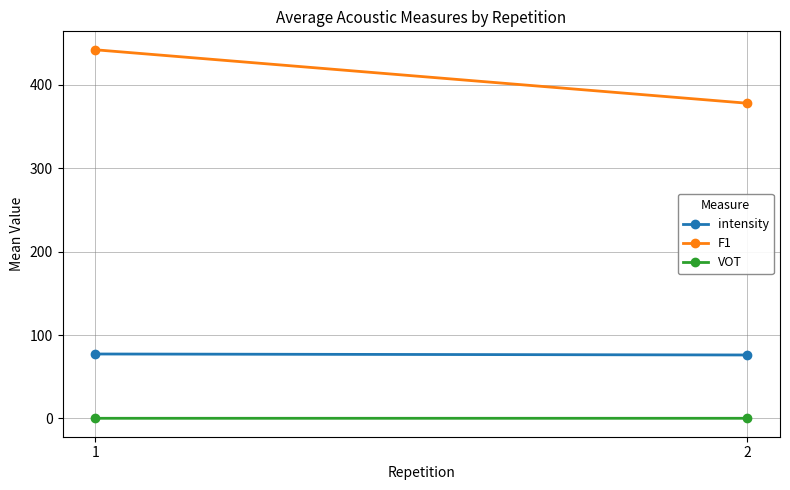

Is the value of F1 at 1 greater than the value of VOT at 2?

Yes